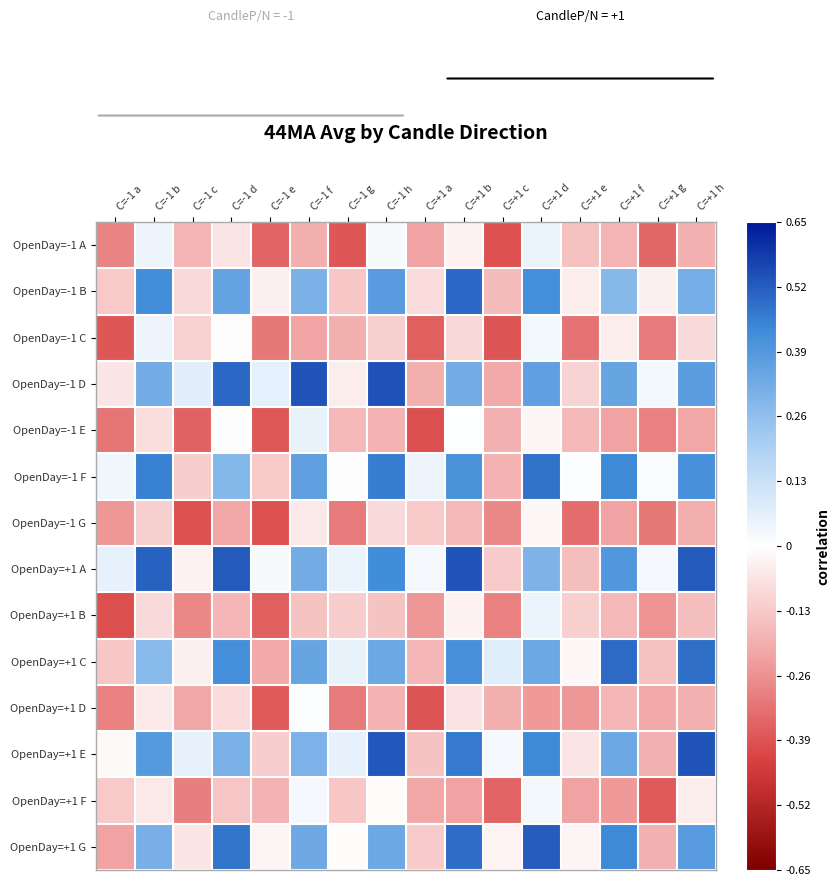

Rank the series at C=-1 d from lowest to highest value.

OpenDay=-1 G, OpenDay=+1 B, OpenDay=+1 F, OpenDay=+1 D, OpenDay=-1 A, OpenDay=-1 E, OpenDay=-1 C, OpenDay=-1 F, OpenDay=+1 E, OpenDay=-1 B, OpenDay=+1 C, OpenDay=+1 G, OpenDay=-1 D, OpenDay=+1 A